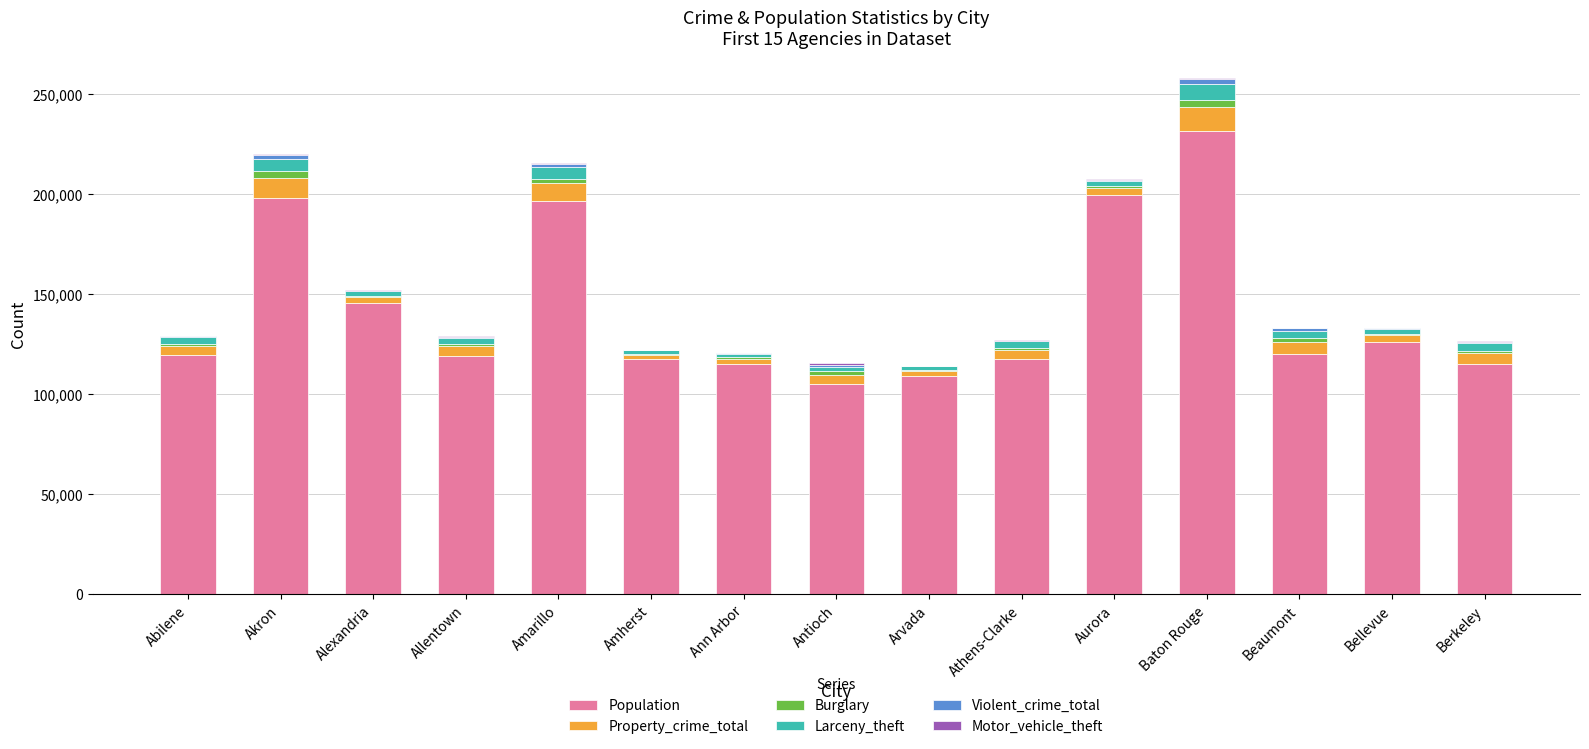

Does the chart contain stacked bars?

Yes